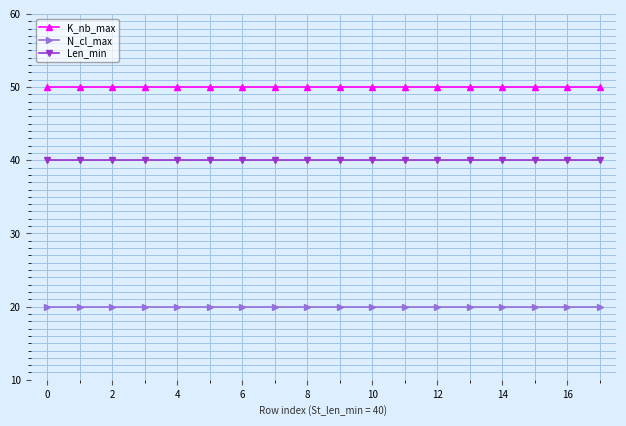

What is the sum of all Len_min values?

720